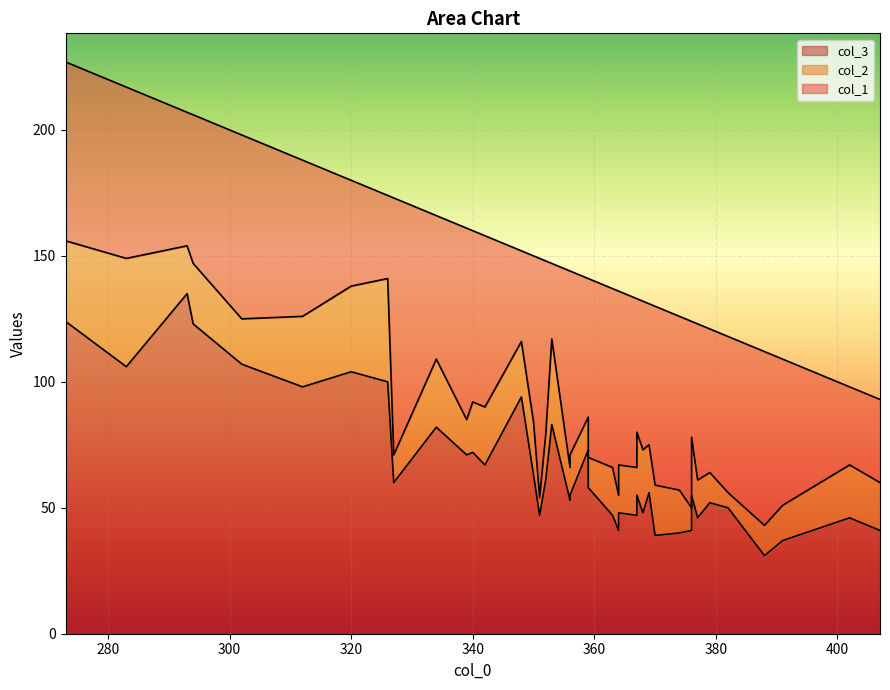

The col_3 series shows 104 at 25. True or false?

False